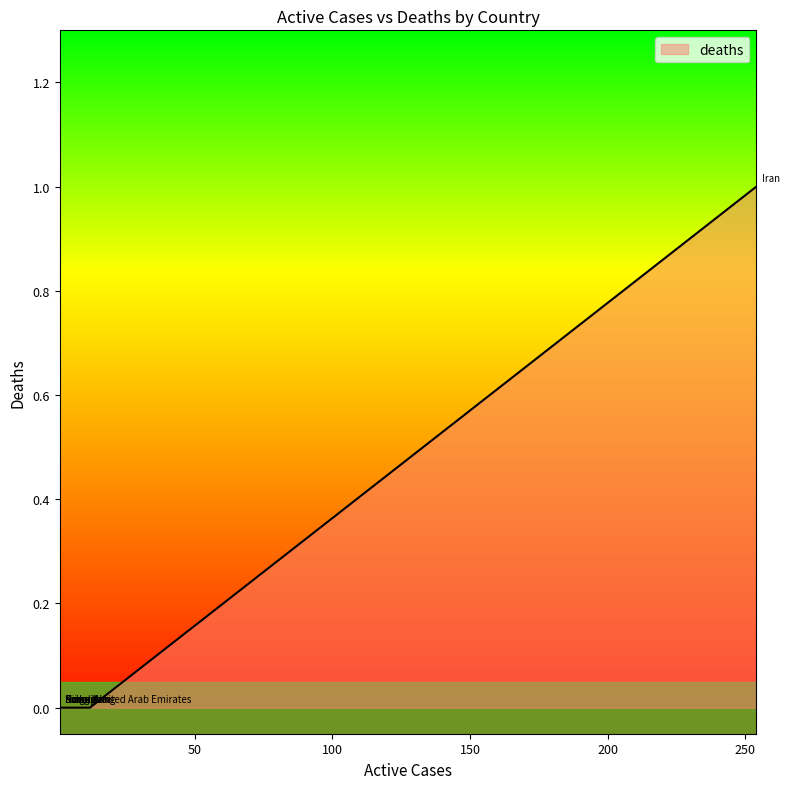

How many data points are above 0?

1